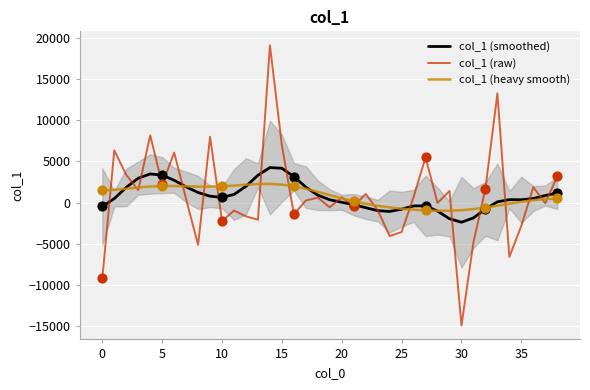

At how many categories does at least one series exceed 2708?

14